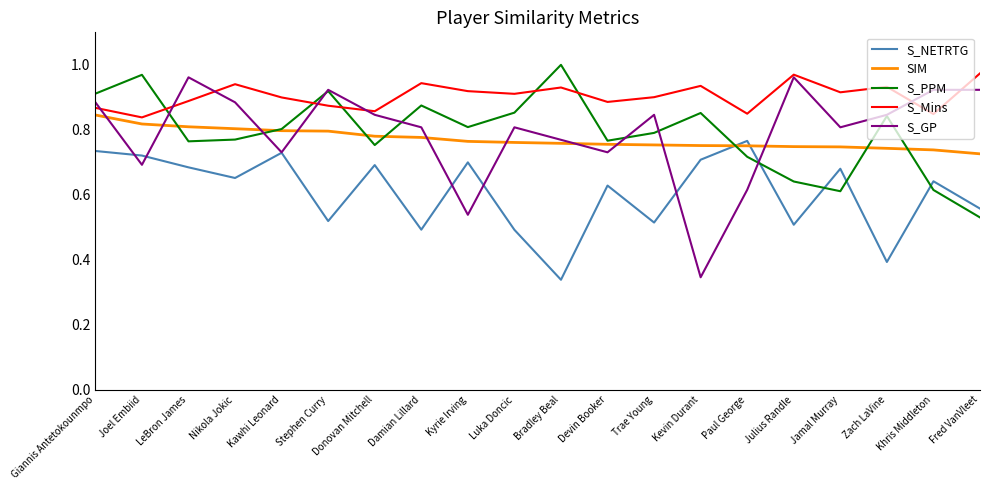

Which category has the lowest value in the S_NETRTG series?

Bradley Beal